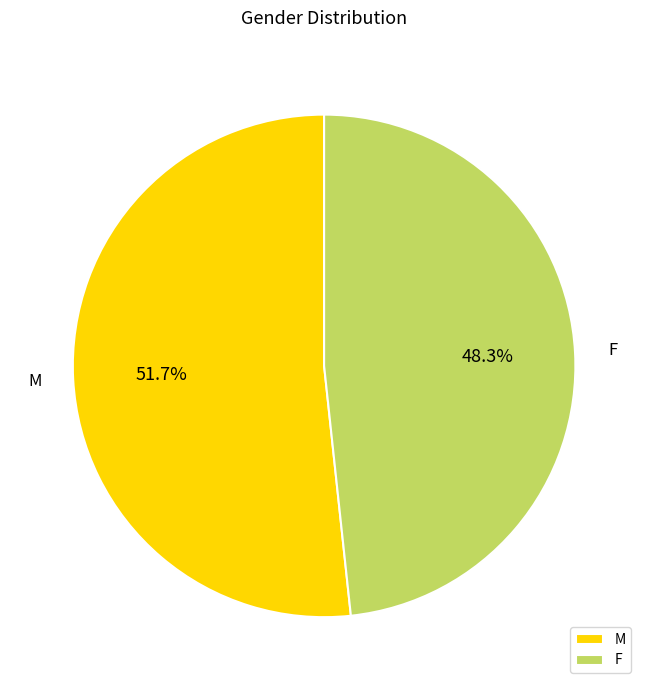

To the nearest percent, what is the difference between the largest and smallest slice percentages?

3%